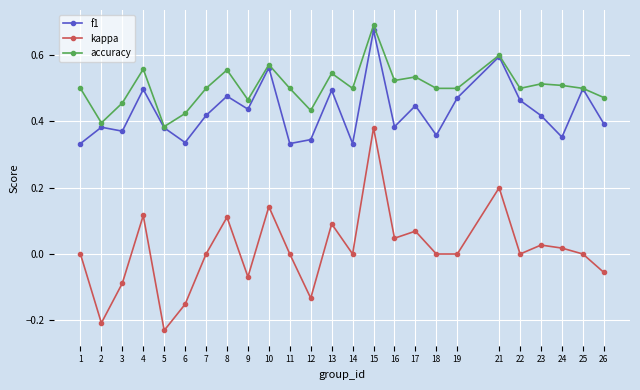

How many lines are shown in the chart?

3